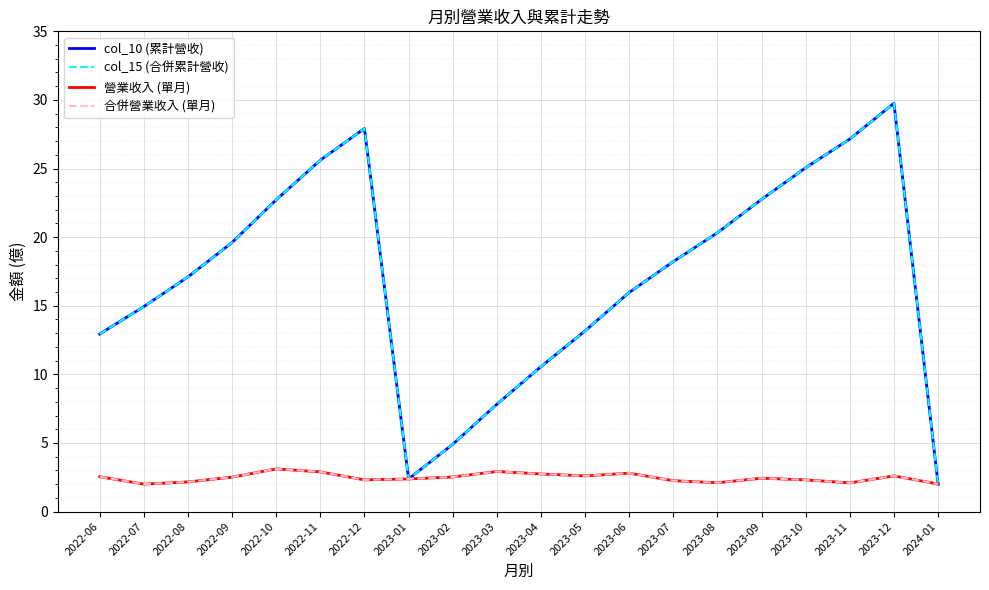

Is this an area chart (filled region under the line)?

No